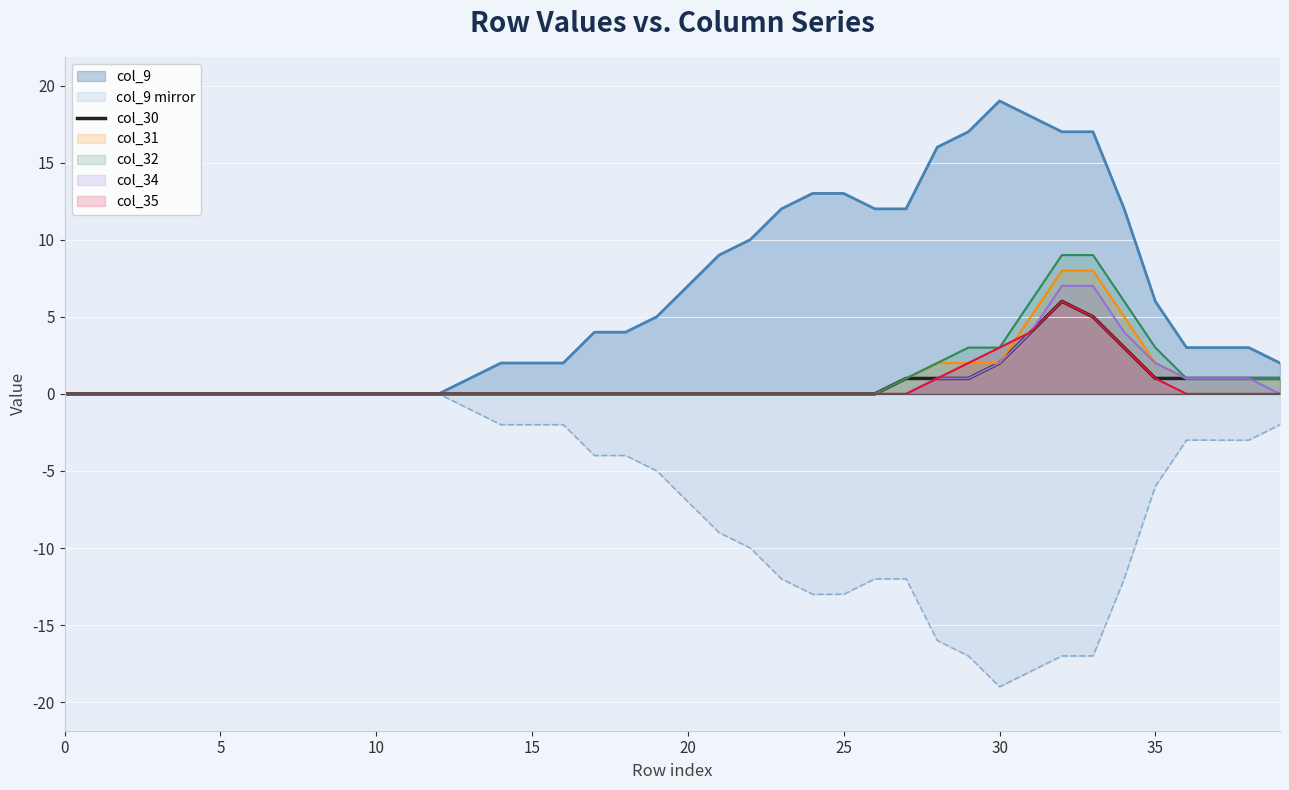

What is the maximum value shown in the chart?

19